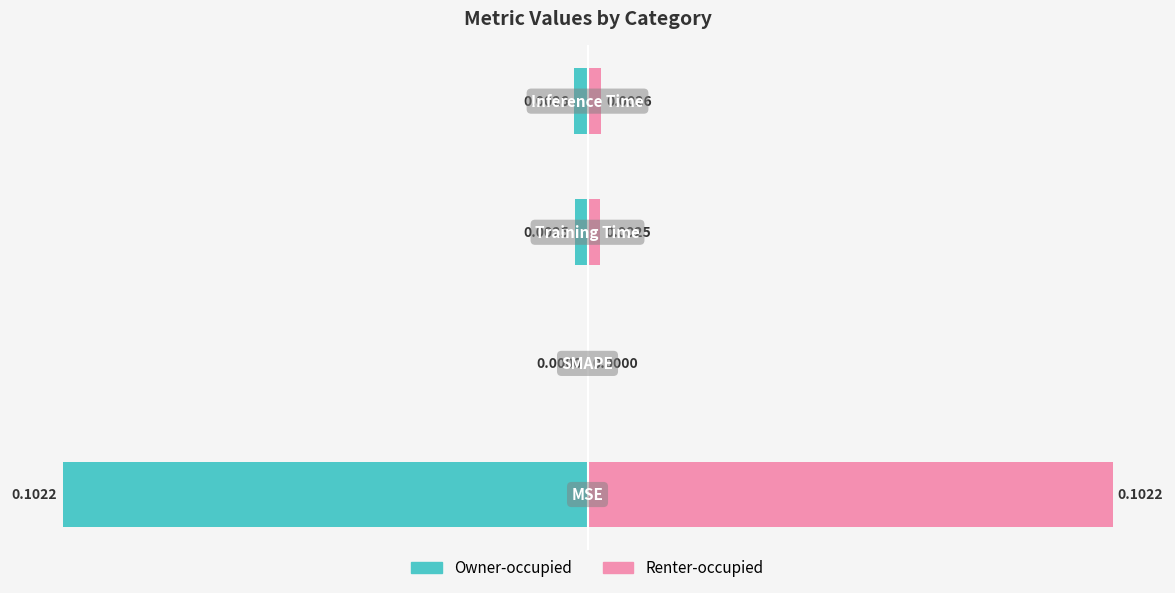

Which series has the largest total across all categories?

right (pink)